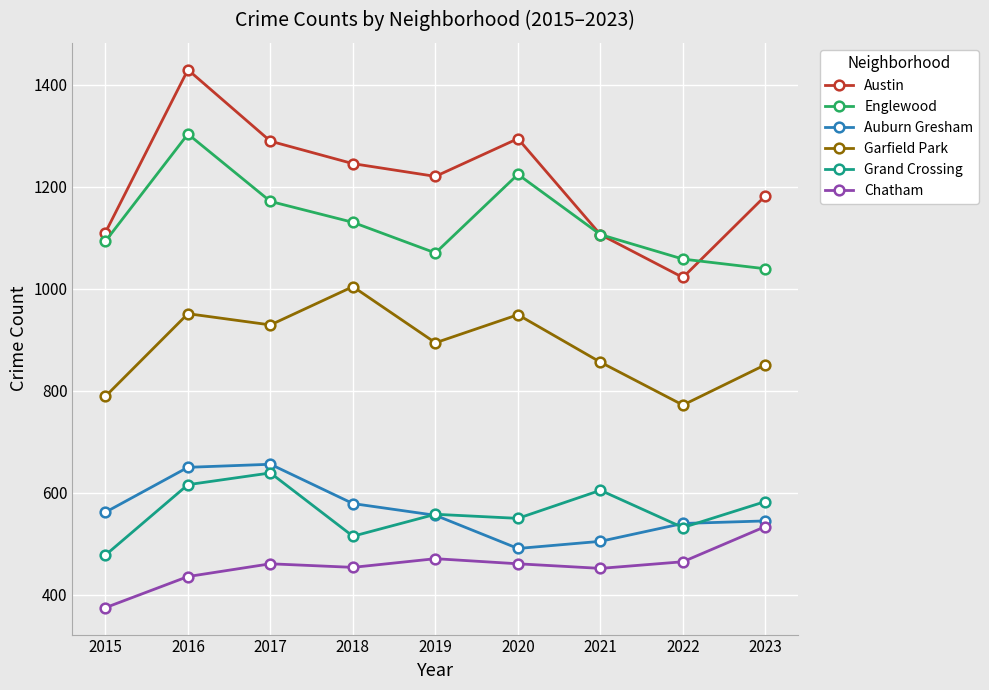

At which category is the sum across all series the highest?

2016